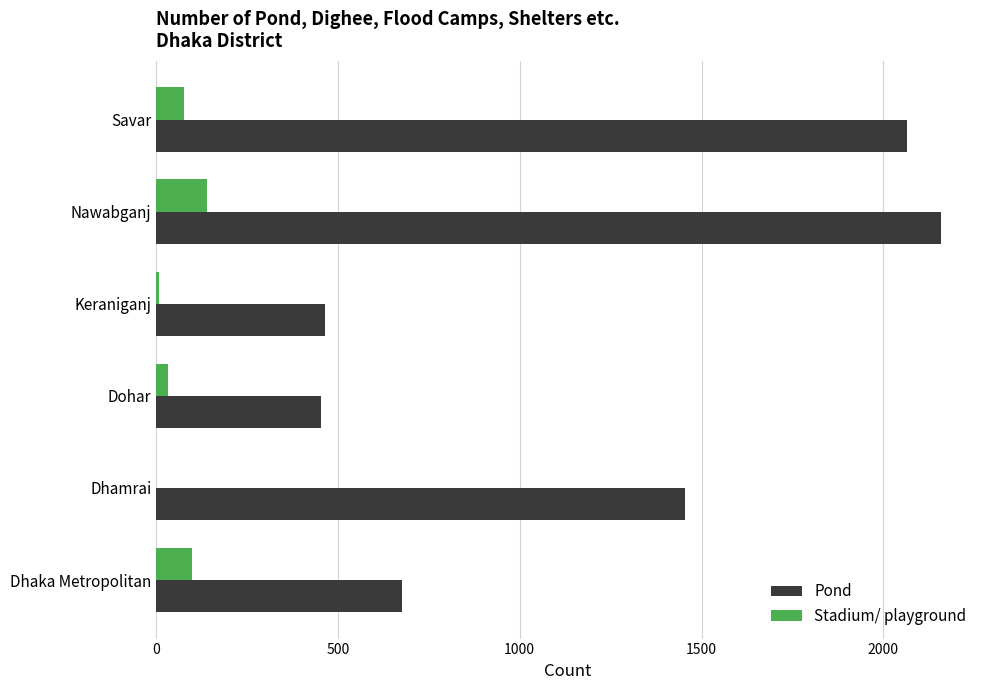

The value of Pond at Dohar is 454. True or false?

True